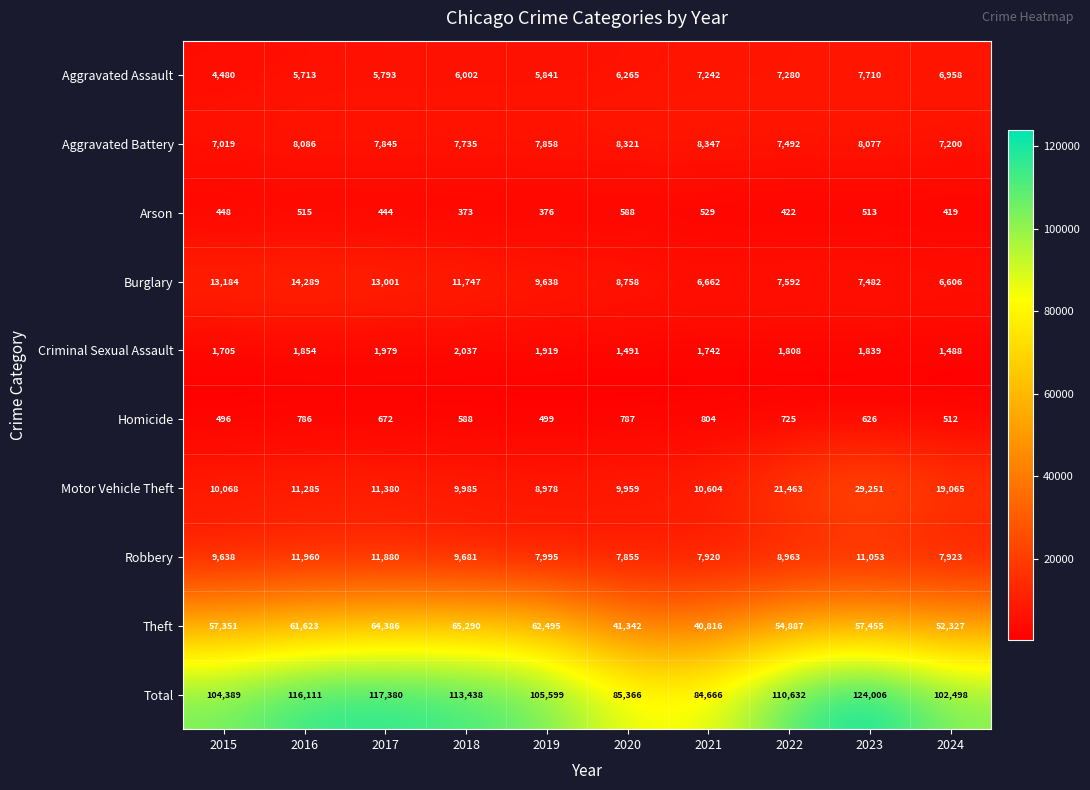

Which series has the largest total across all categories?

Total